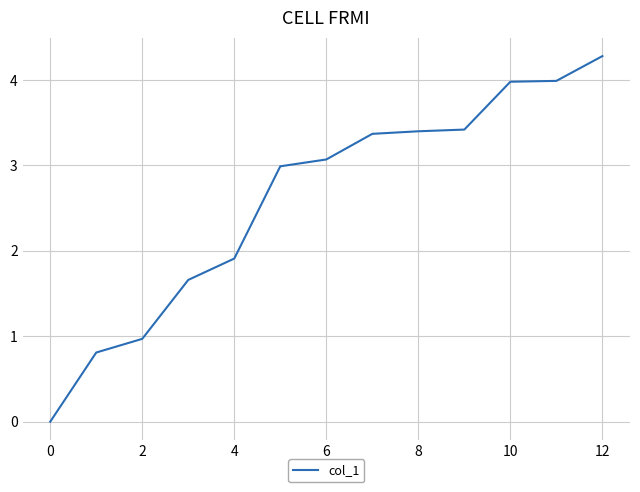

What is the difference between the maximum and minimum values?

4.3